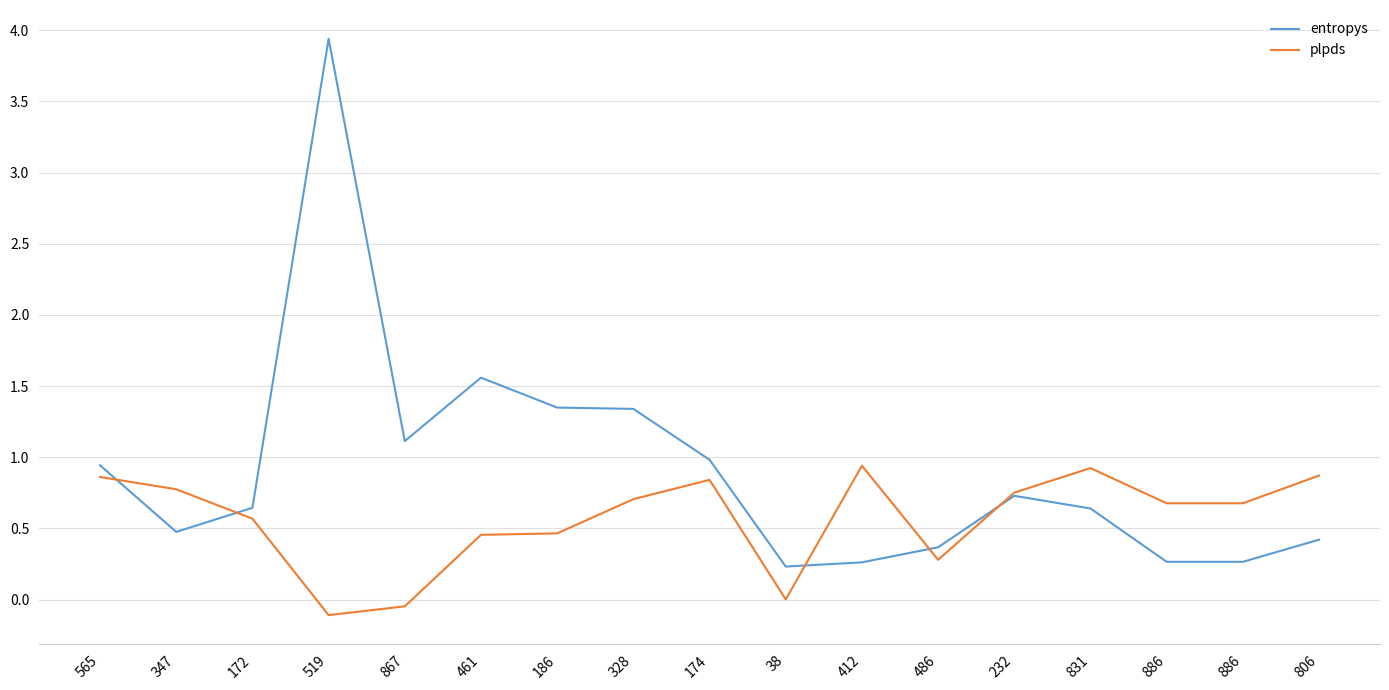

What are all the series names shown in the legend?

entropys, plpds